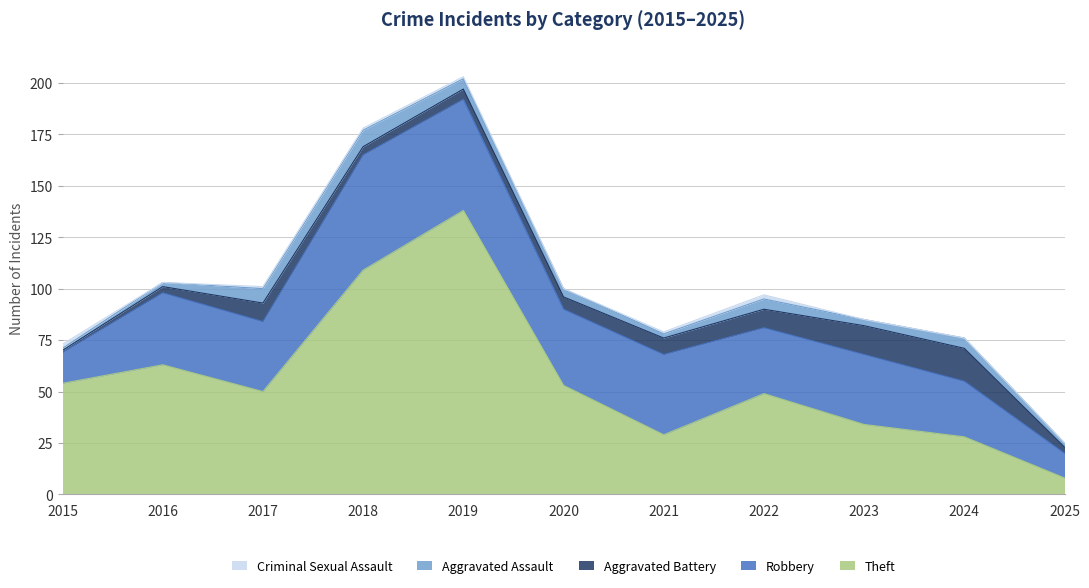

At which category is the sum across all series the highest?

2019